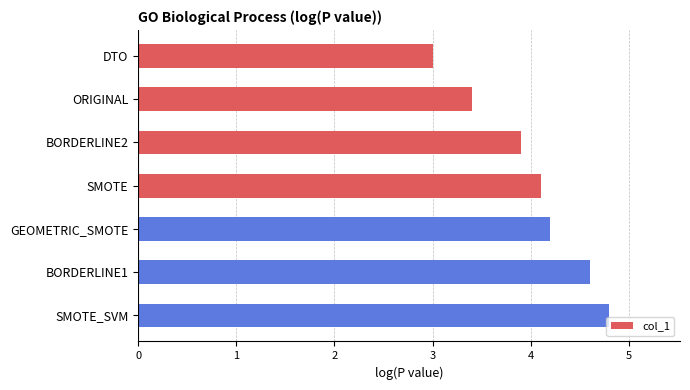

What is the ratio of the value at DTO to the value at GEOMETRIC_SMOTE?

0.7